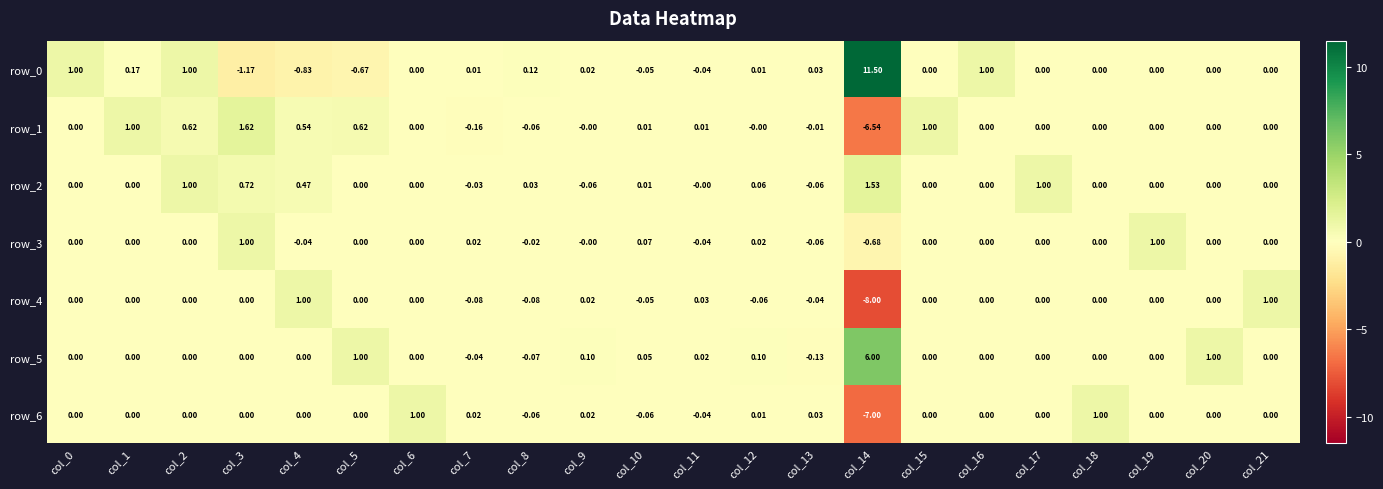

Is the value of row_3 at col_20 greater than the value of row_0 at col_5?

Yes